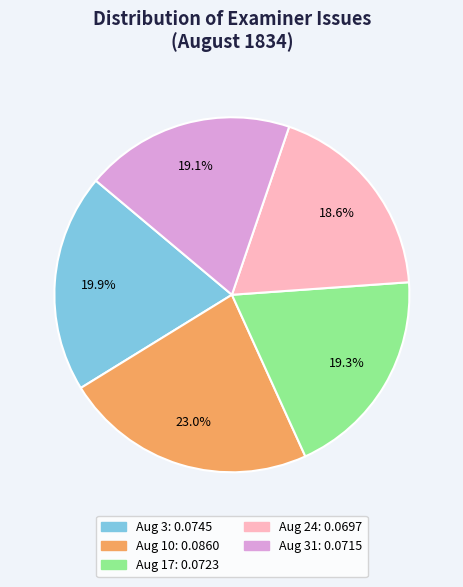

Is there any slice that represents more than half of the pie?

No